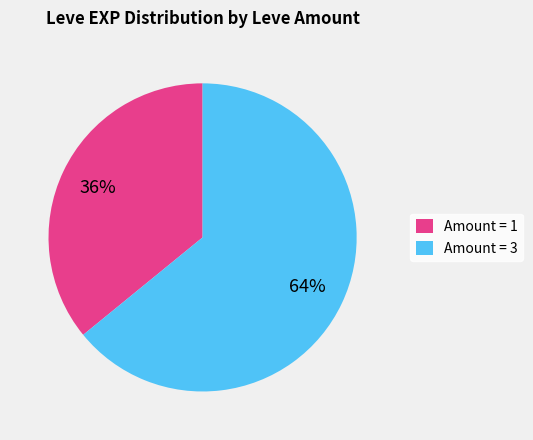

How many slices are in this pie chart?

2